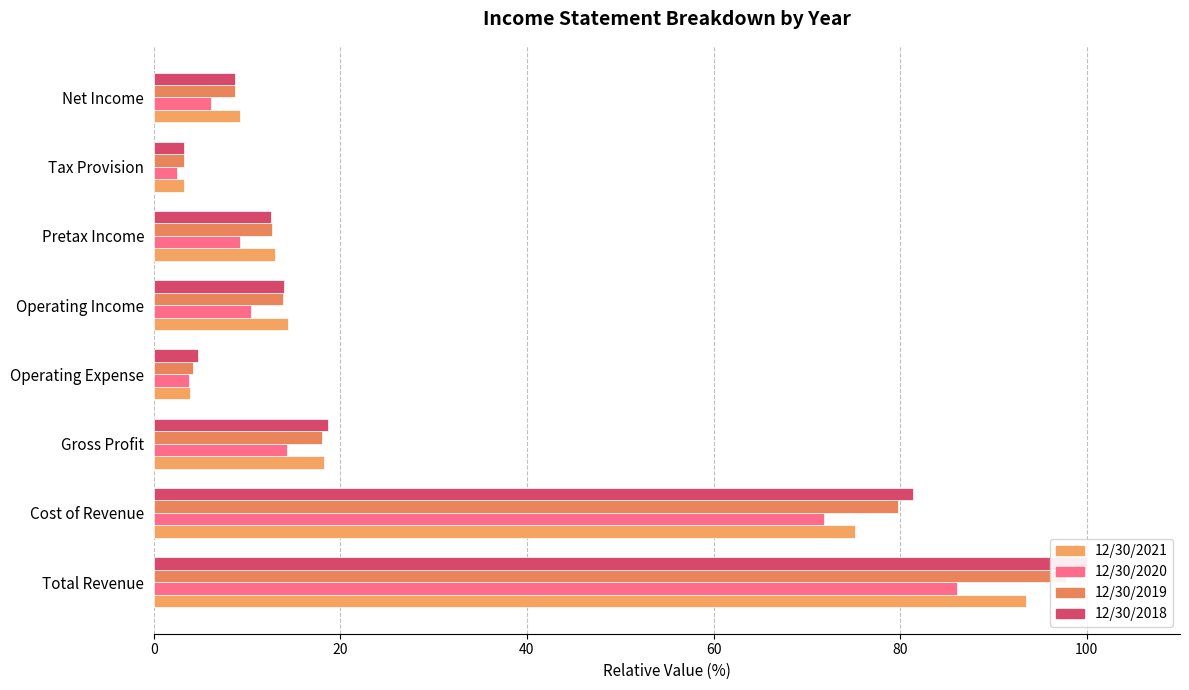

Reading left to right, transcribe all the data shown in this chart.

12/30/2021: 93.5	75.2	18.2	3.9	14.4	13.0	3.2	9.2
12/30/2020: 86.1	71.9	14.3	3.8	10.5	9.2	2.5	6.2
12/30/2019: 97.8	79.8	18.0	4.2	13.9	12.7	3.3	8.8
12/30/2018: 100.0	81.3	18.7	4.7	14.0	12.6	3.2	8.7